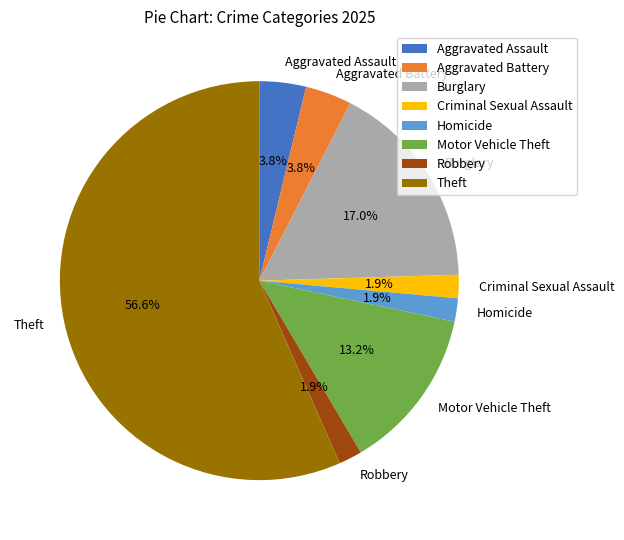

What is the majority slice?

Theft